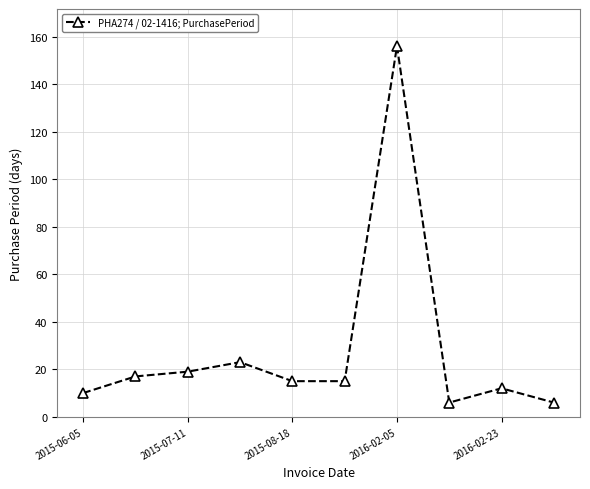

Count the number of data series in this chart.

1